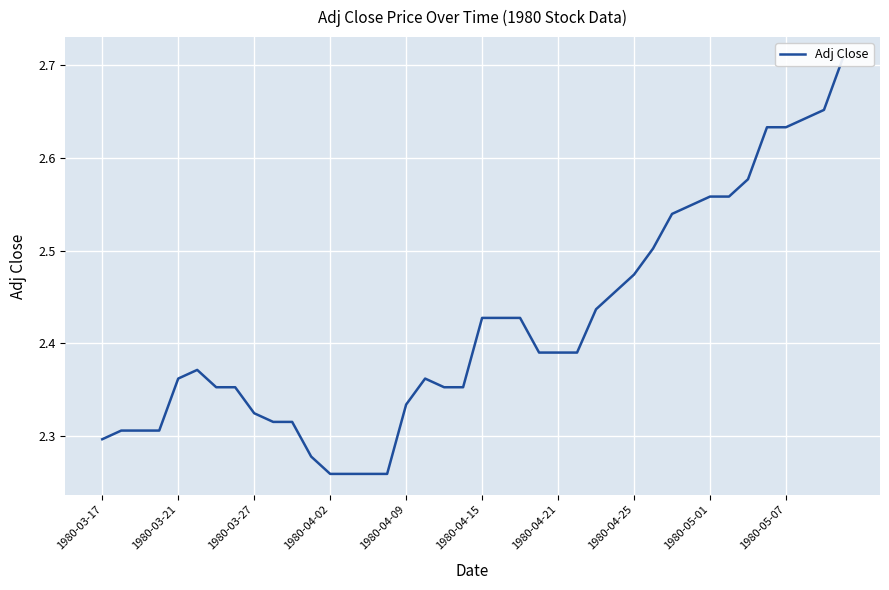

Is it true that the value at 1980-03-27 is 3.8?

False